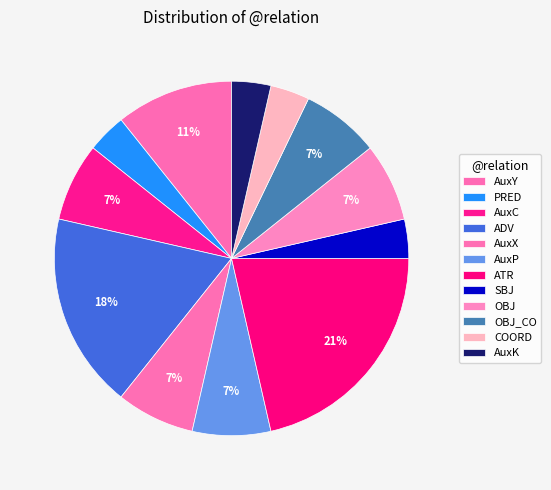

What is the change in value from AuxY to SBJ?

-2